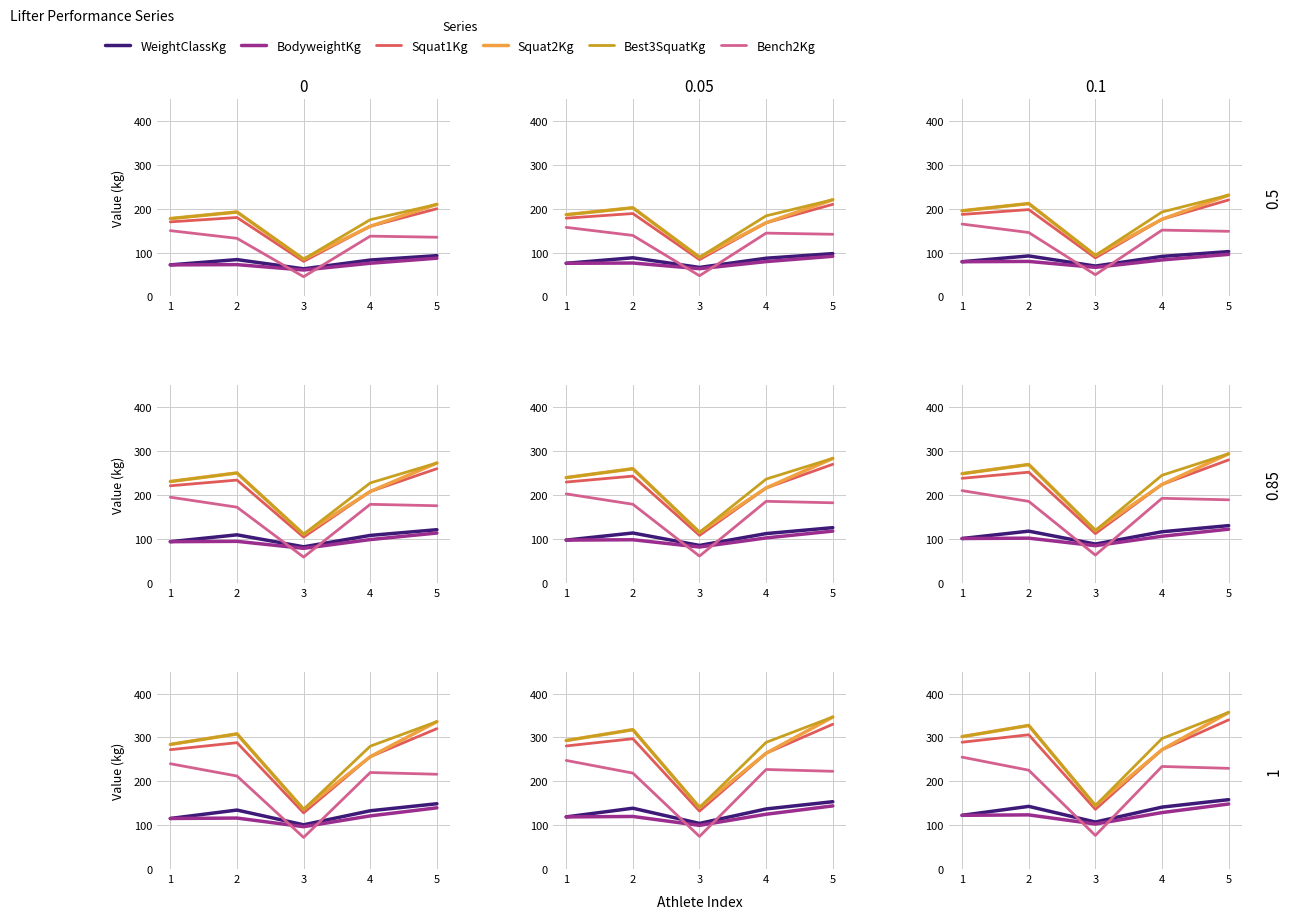

How many data points does each series have?

5